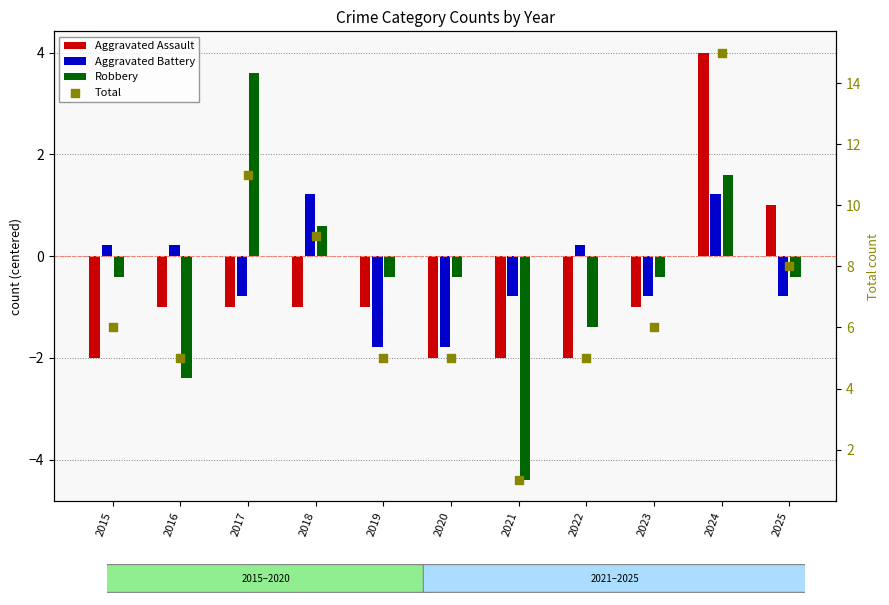

What are all the series names shown in the legend?

Aggravated Assault, Aggravated Battery, Robbery, Total